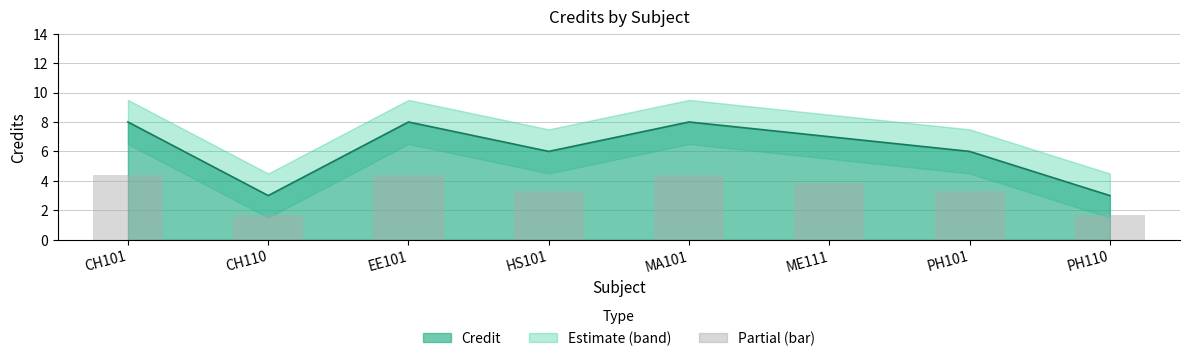

Are the bars grouped side by side (vs. stacked)?

No